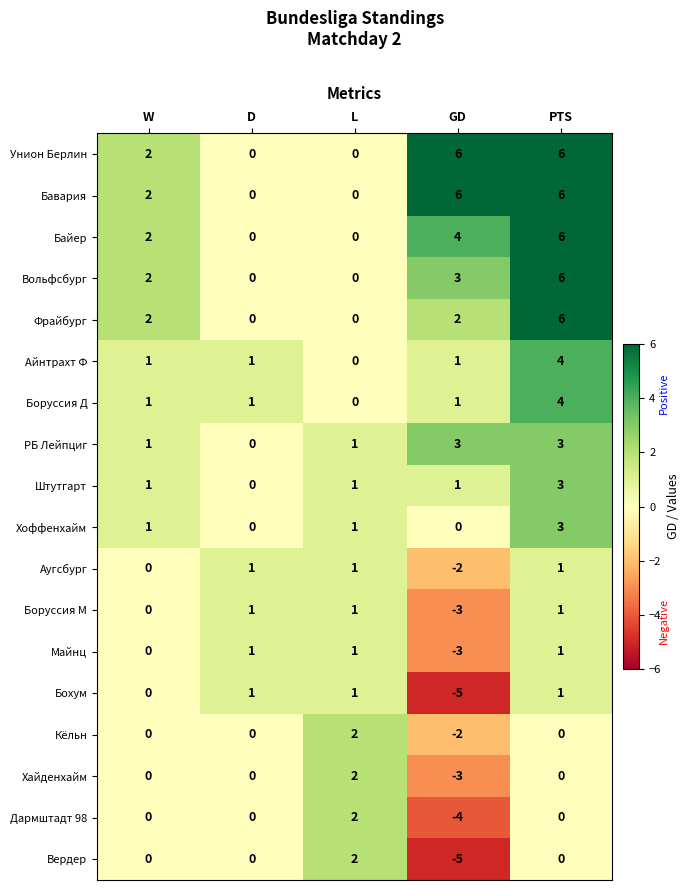

How many Бохум values are between 0 and 1?

4